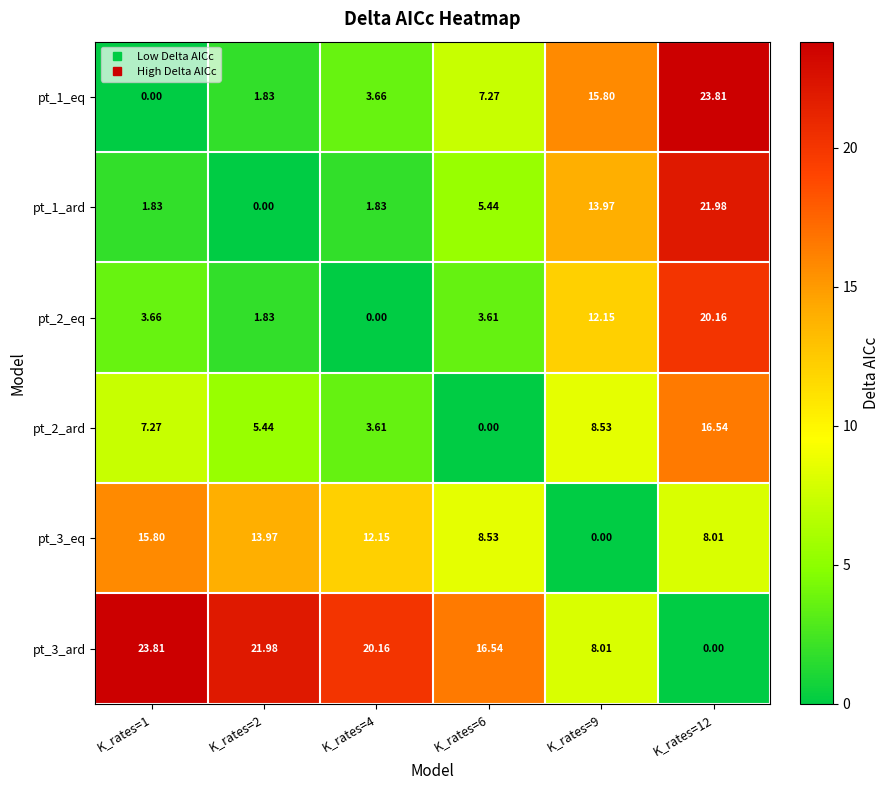

Is the value of pt_3_ard at K_rates=2 greater than the value of pt_1_eq at K_rates=2?

Yes